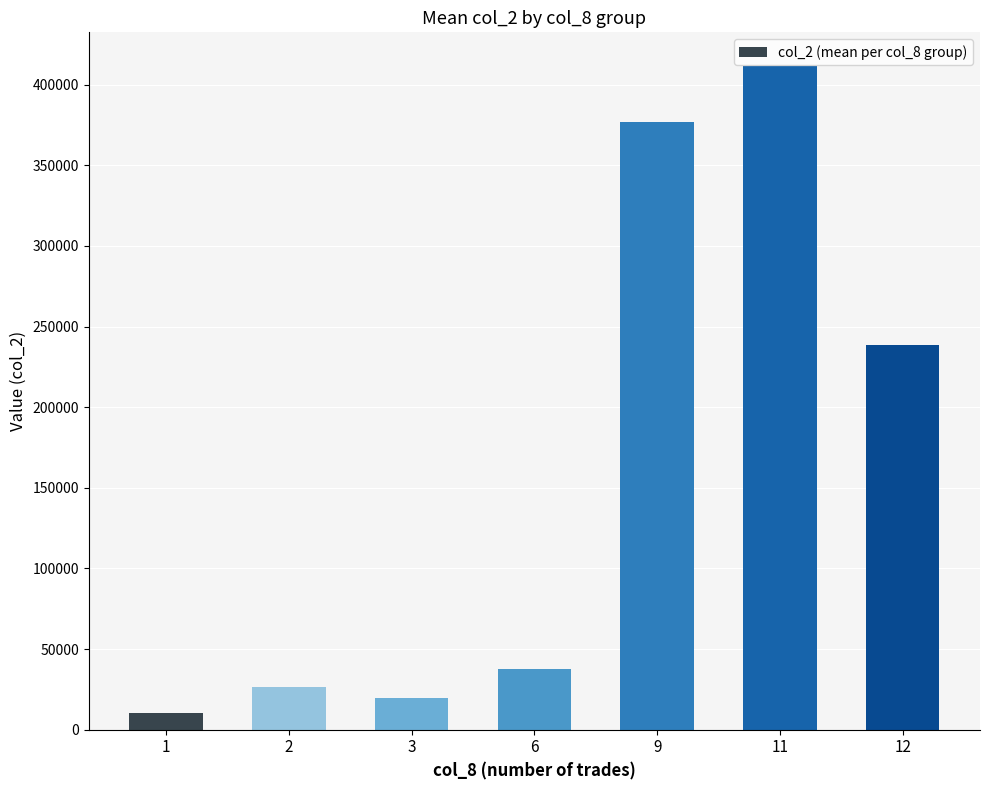

What is the maximum value shown in the chart?

411900